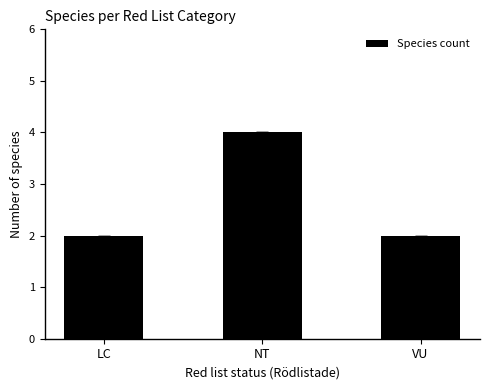

Reading left to right, transcribe all the data shown in this chart.

LC=2	NT=4	VU=2